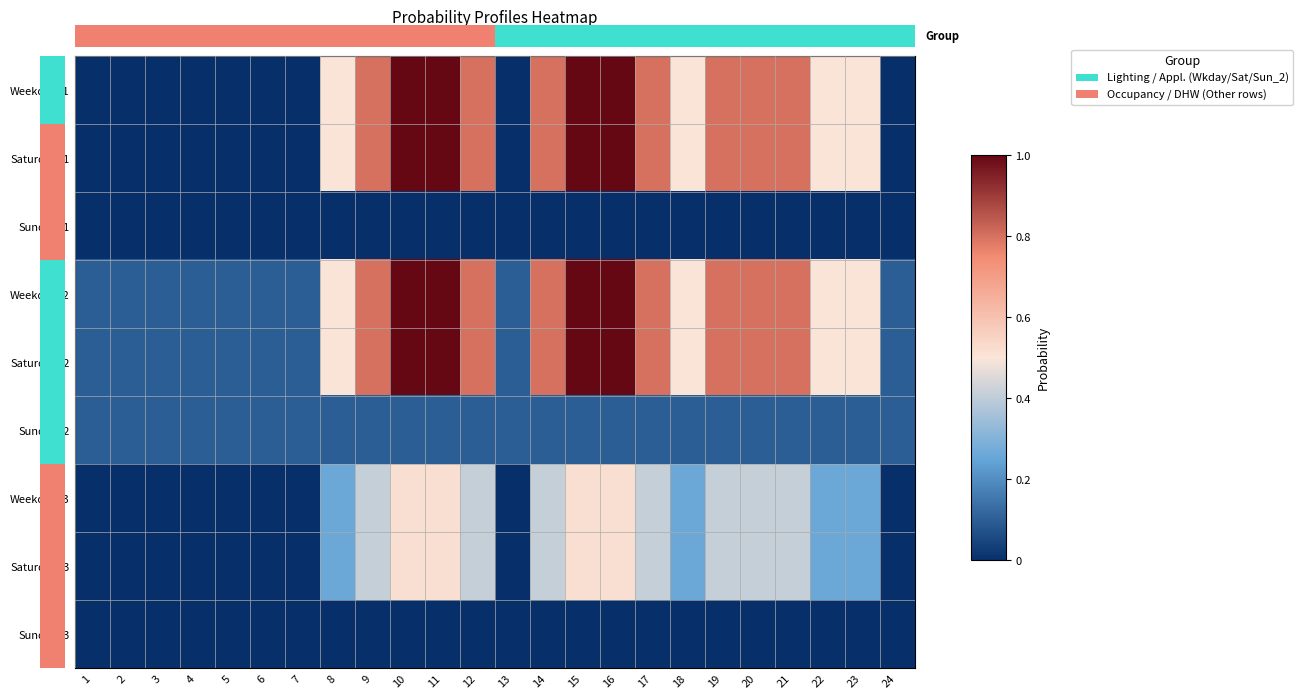

Reading left to right, extract all data points from this chart.

Weekday_1: 1=0.0	2=0.0	3=0.0	4=0.0	5=0.0	6=0.0	7=0.0	8=0.5	9=0.8	10=1.0	11=1.0	12=0.8	13=0.0	14=0.8	15=1.0	16=1.0	17=0.8	18=0.5	19=0.8	20=0.8	21=0.8	22=0.5	23=0.5	24=0.0
Saturday_1: 1=0.0	2=0.0	3=0.0	4=0.0	5=0.0	6=0.0	7=0.0	8=0.5	9=0.8	10=1.0	11=1.0	12=0.8	13=0.0	14=0.8	15=1.0	16=1.0	17=0.8	18=0.5	19=0.8	20=0.8	21=0.8	22=0.5	23=0.5	24=0.0
Sunday_1: 1=0.0	2=0.0	3=0.0	4=0.0	5=0.0	6=0.0	7=0.0	8=0.0	9=0.0	10=0.0	11=0.0	12=0.0	13=0.0	14=0.0	15=0.0	16=0.0	17=0.0	18=0.0	19=0.0	20=0.0	21=0.0	22=0.0	23=0.0	24=0.0
Weekday_2: 1=0.1	2=0.1	3=0.1	4=0.1	5=0.1	6=0.1	7=0.1	8=0.5	9=0.8	10=1.0	11=1.0	12=0.8	13=0.1	14=0.8	15=1.0	16=1.0	17=0.8	18=0.5	19=0.8	20=0.8	21=0.8	22=0.5	23=0.5	24=0.1
Saturday_2: 1=0.1	2=0.1	3=0.1	4=0.1	5=0.1	6=0.1	7=0.1	8=0.5	9=0.8	10=1.0	11=1.0	12=0.8	13=0.1	14=0.8	15=1.0	16=1.0	17=0.8	18=0.5	19=0.8	20=0.8	21=0.8	22=0.5	23=0.5	24=0.1
Sunday_2: 1=0.1	2=0.1	3=0.1	4=0.1	5=0.1	6=0.1	7=0.1	8=0.1	9=0.1	10=0.1	11=0.1	12=0.1	13=0.1	14=0.1	15=0.1	16=0.1	17=0.1	18=0.1	19=0.1	20=0.1	21=0.1	22=0.1	23=0.1	24=0.1
Weekday_3: 1=0.0	2=0.0	3=0.0	4=0.0	5=0.0	6=0.0	7=0.0	8=0.3	9=0.4	10=0.5	11=0.5	12=0.4	13=0.0	14=0.4	15=0.5	16=0.5	17=0.4	18=0.3	19=0.4	20=0.4	21=0.4	22=0.3	23=0.3	24=0.0
Saturday_3: 1=0.0	2=0.0	3=0.0	4=0.0	5=0.0	6=0.0	7=0.0	8=0.3	9=0.4	10=0.5	11=0.5	12=0.4	13=0.0	14=0.4	15=0.5	16=0.5	17=0.4	18=0.3	19=0.4	20=0.4	21=0.4	22=0.3	23=0.3	24=0.0
Sunday_3: 1=0.0	2=0.0	3=0.0	4=0.0	5=0.0	6=0.0	7=0.0	8=0.0	9=0.0	10=0.0	11=0.0	12=0.0	13=0.0	14=0.0	15=0.0	16=0.0	17=0.0	18=0.0	19=0.0	20=0.0	21=0.0	22=0.0	23=0.0	24=0.0